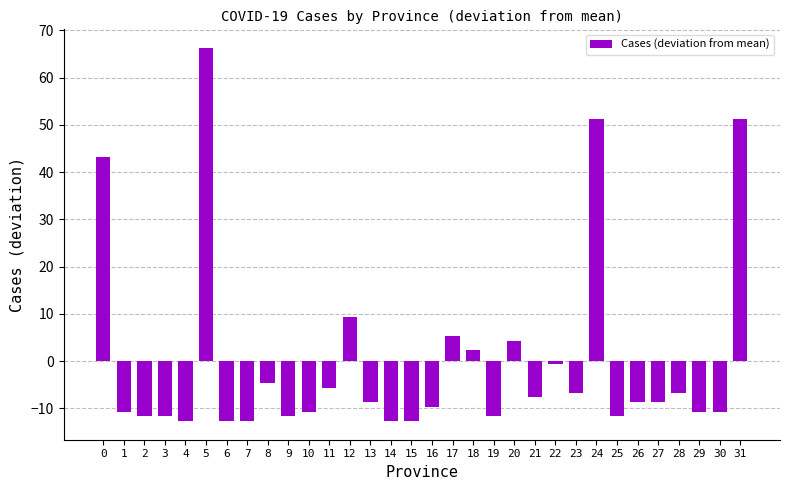

How many series are shown in this chart?

1